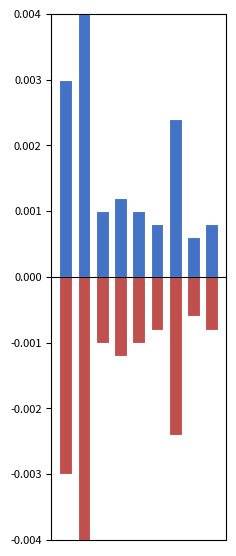

List the labels in order of PCT Complete (positive) value, smallest first.

7, 5, 8, 2, 4, 3, 6, 0, 1